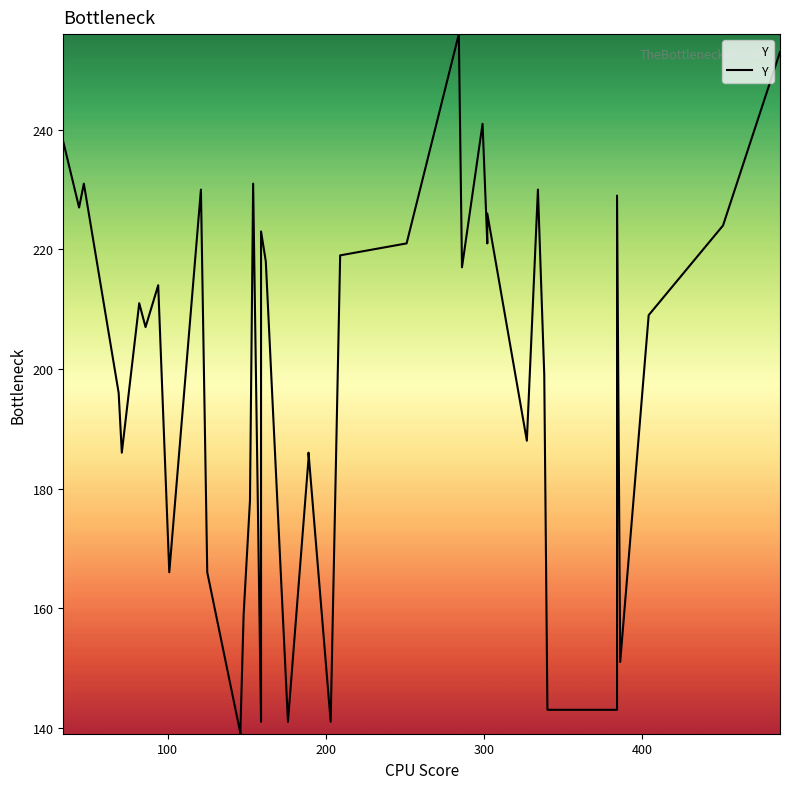

How many lines are shown in the chart?

1